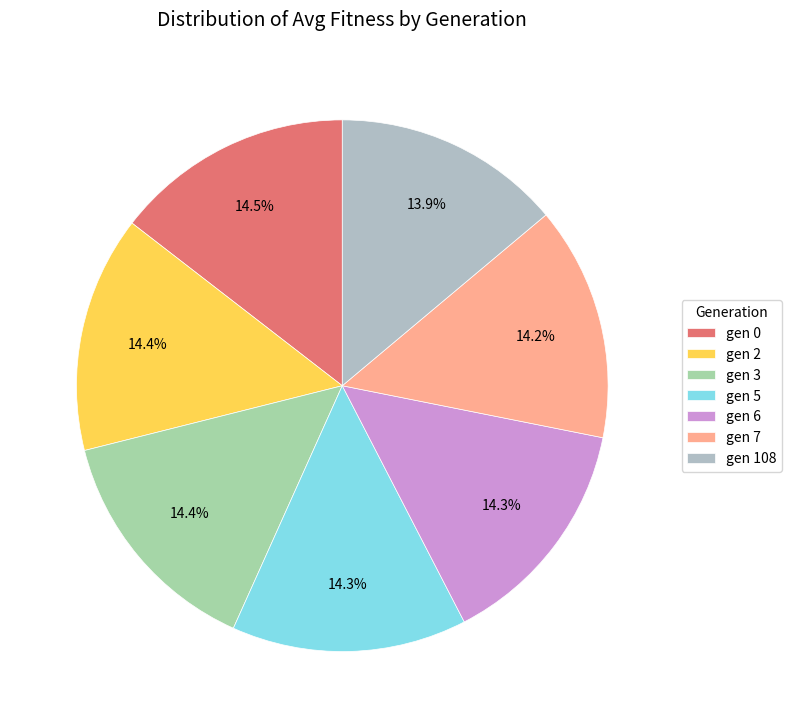

What percentage is the gen 2 slice, to the nearest percent?

14%